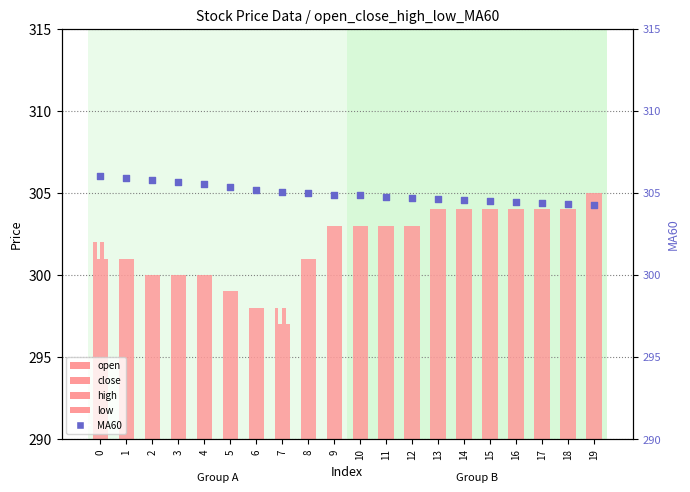

What is the total value across all series at 5?

1501.4